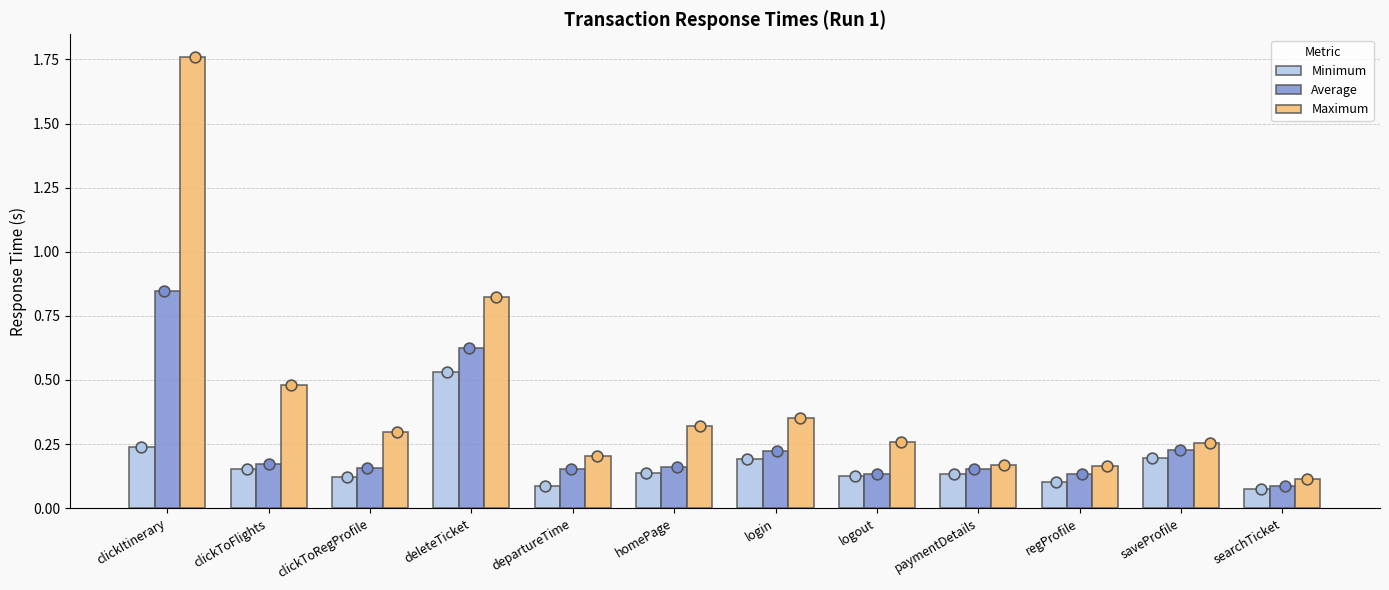

At which category is the sum across all series the highest?

clickItinerary